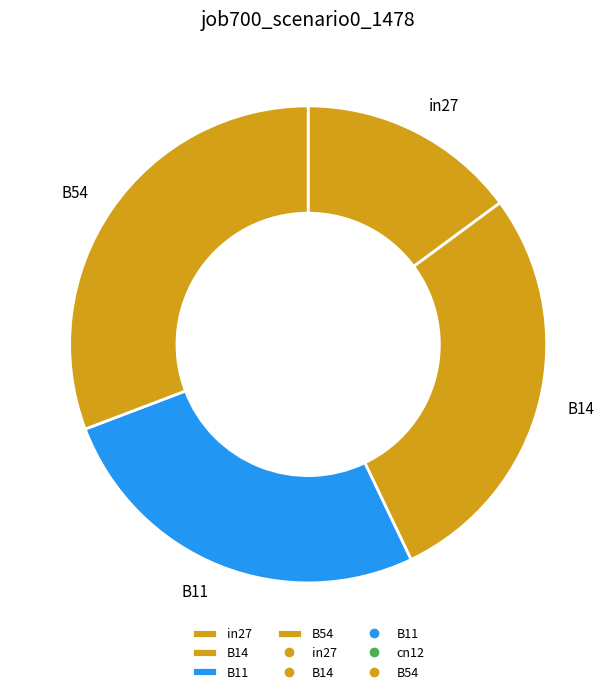

Does B11 account for over 50% of the chart?

No